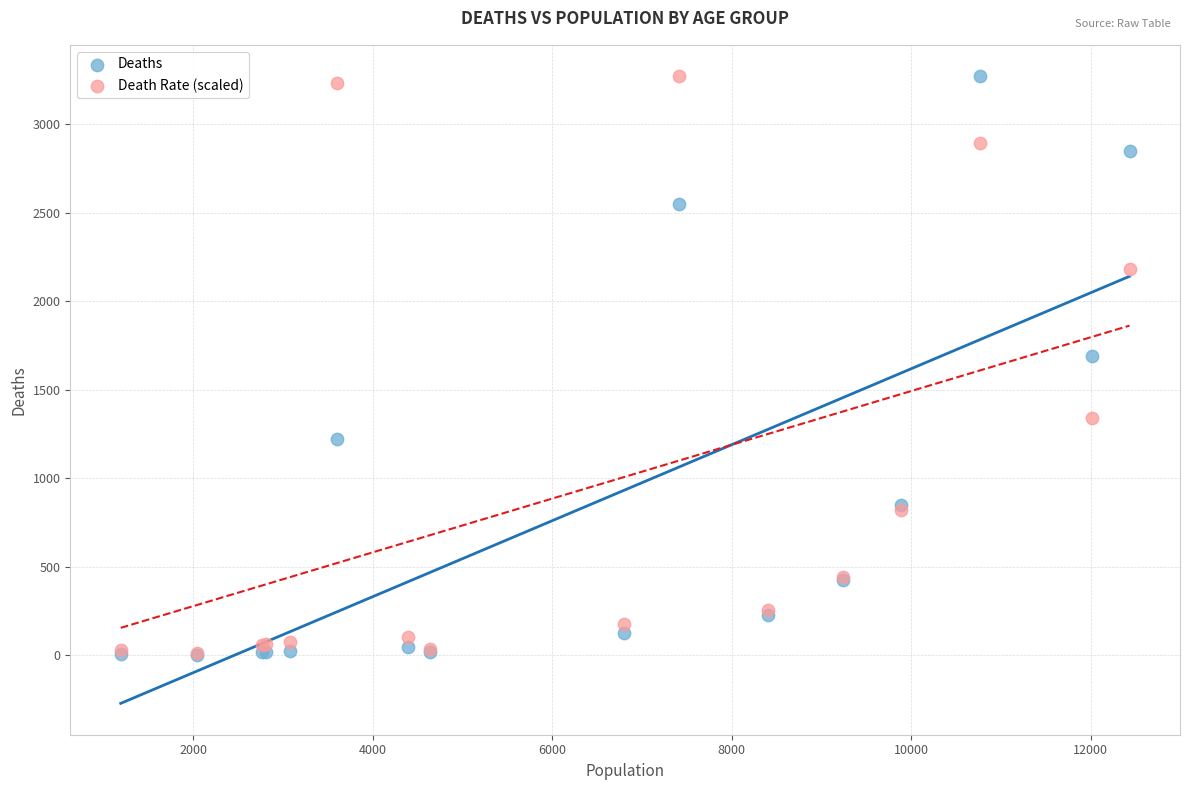

In the Deaths series, what Y value is closest to 1638?

1690.0